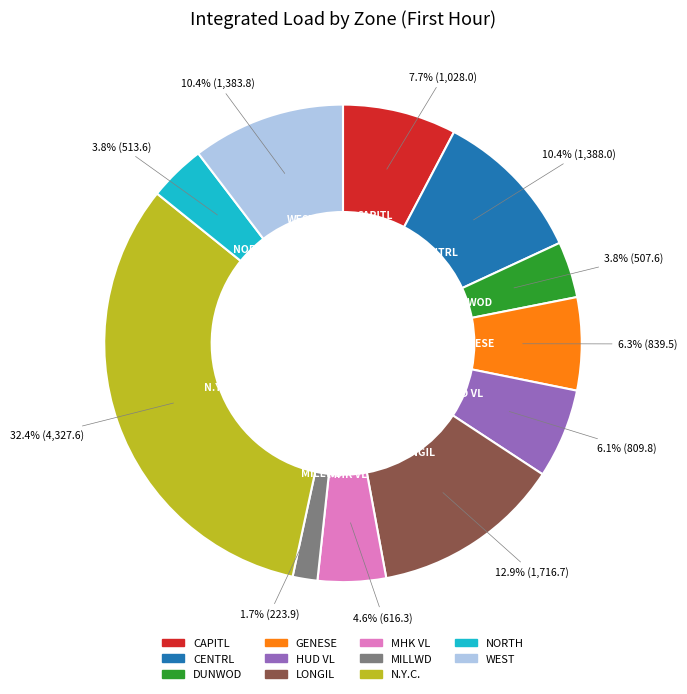

Does any single category account for the majority?

No